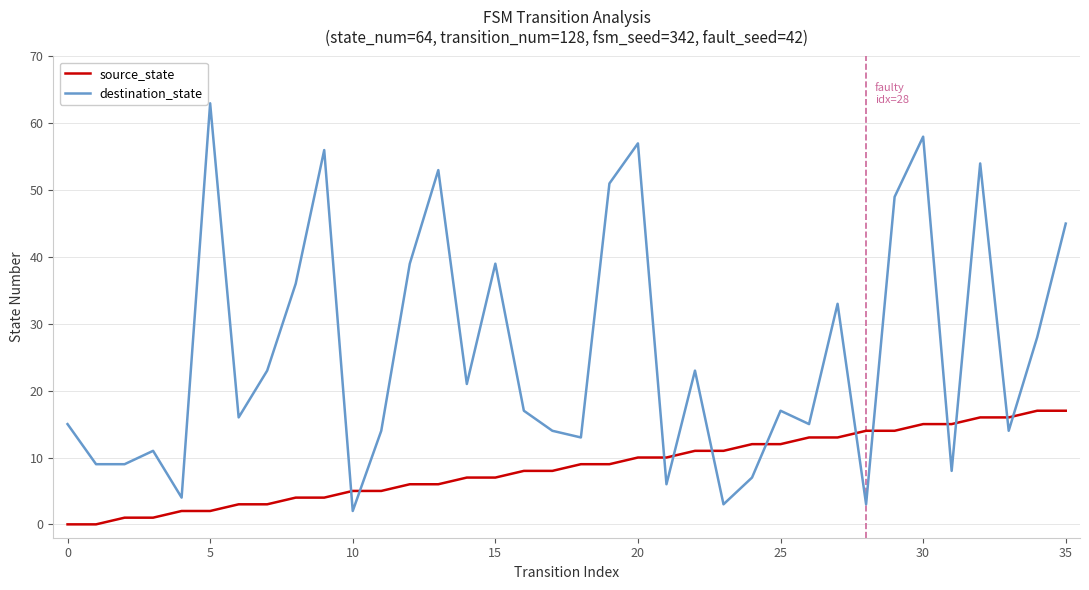

Which series has the largest total across all categories?

destination_state